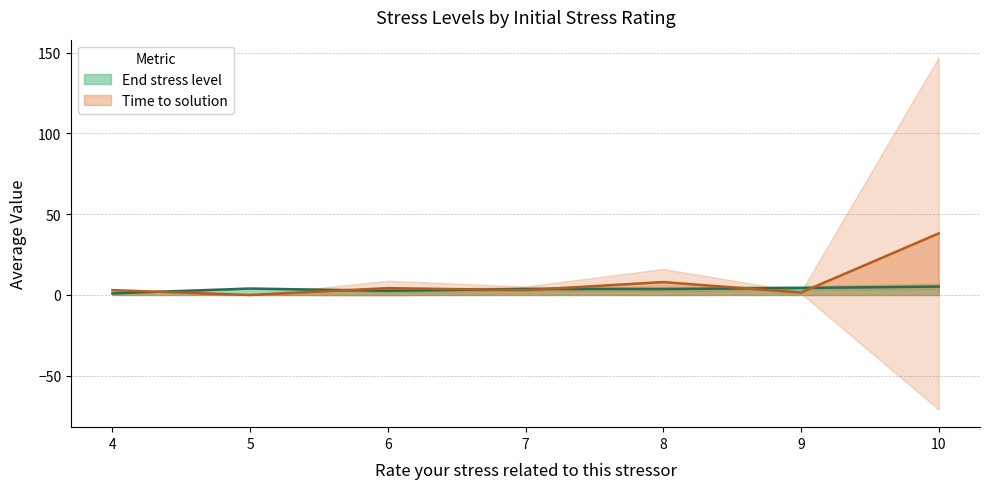

What are all the series names shown in the legend?

End stress level, Time to solution